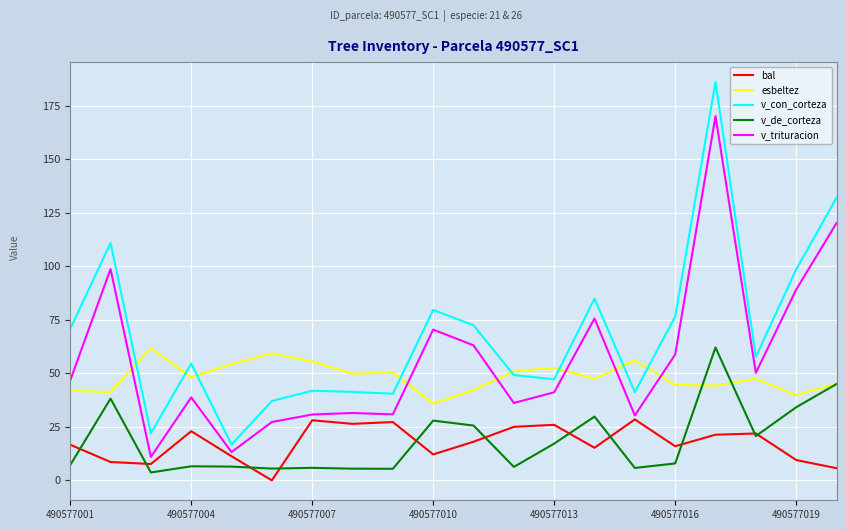

Which series has the widest spread of values?

v_con_corteza